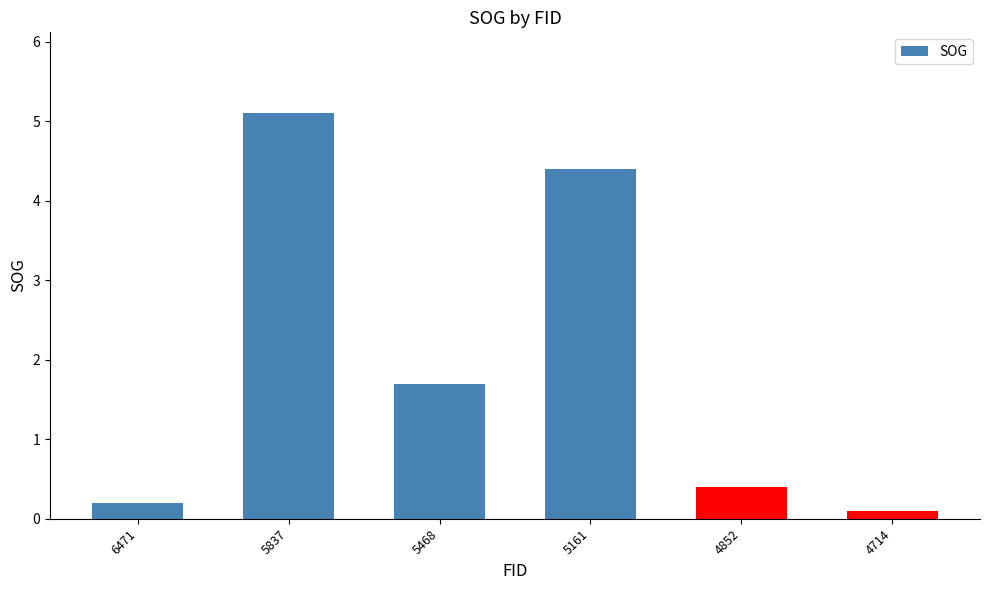

Is it true that the value at 5468 is 1.7?

True